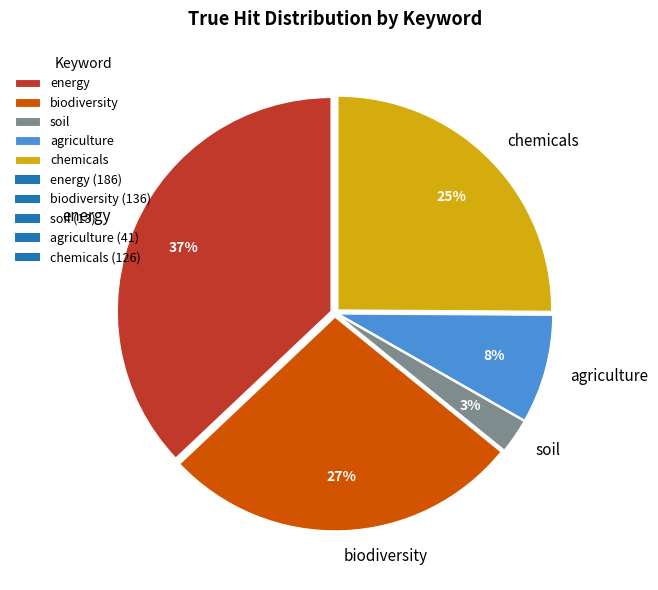

Count the number of slices in the pie.

5